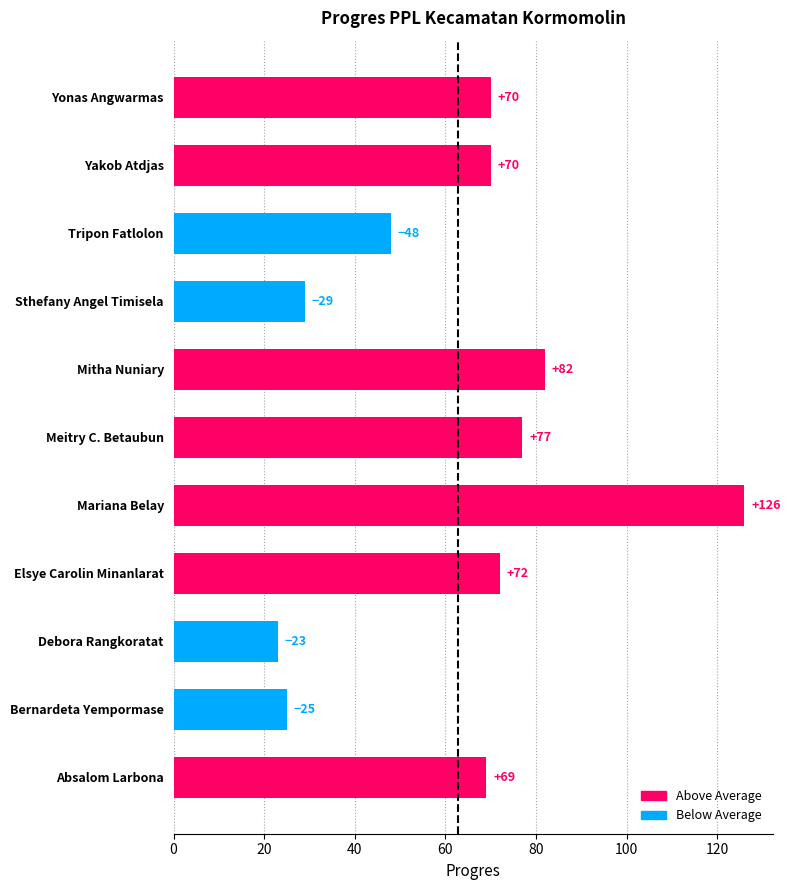

What is the ratio of the value at Mitha Nuniary to the value at Absalom Larbona?

1.2